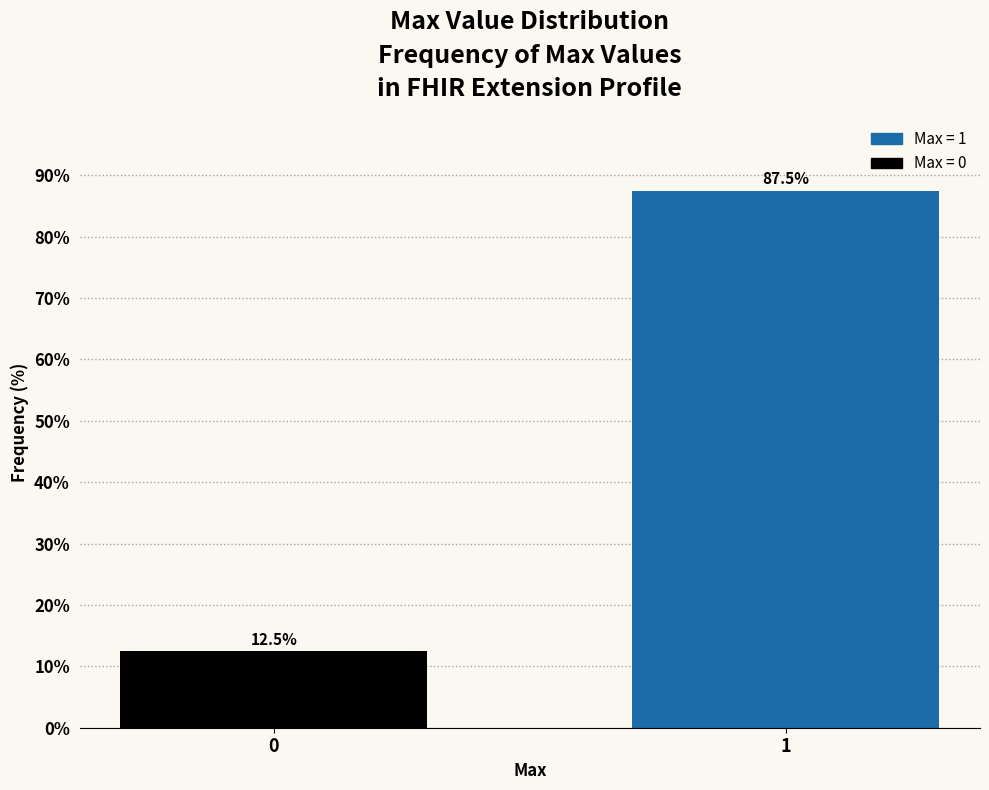

Reading left to right, what are all the values shown in this chart?

12.5	87.5